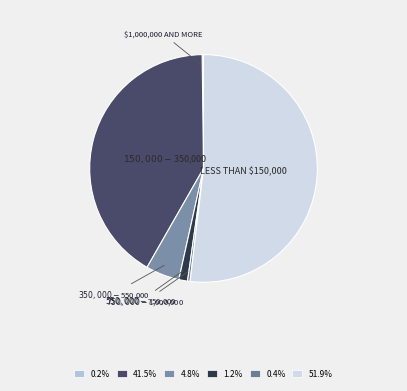

Is there any slice that represents more than half of the pie?

Yes